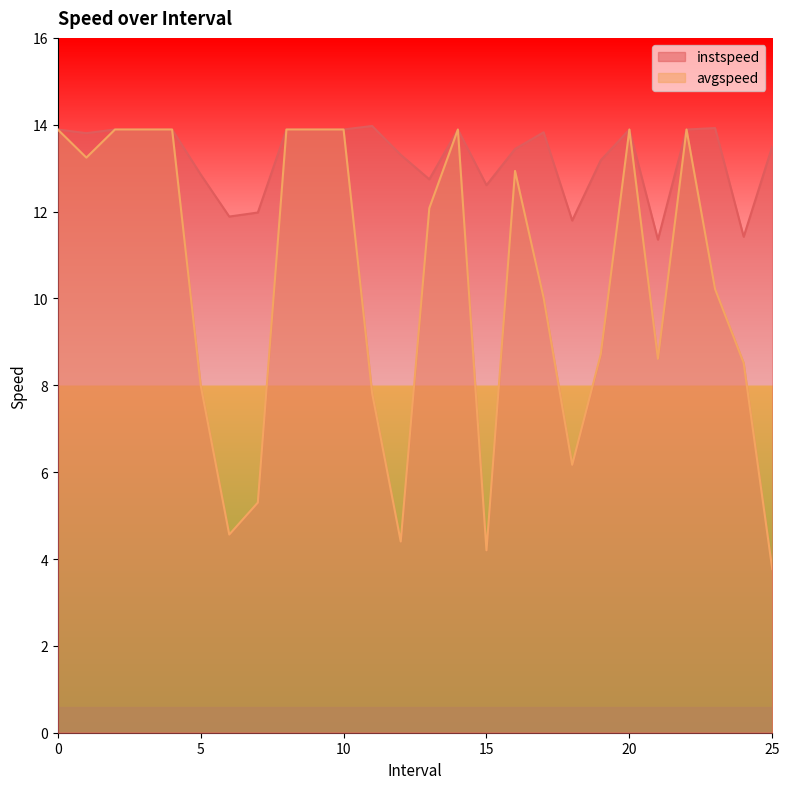

What is the total value across all series at 23.0?

24.1